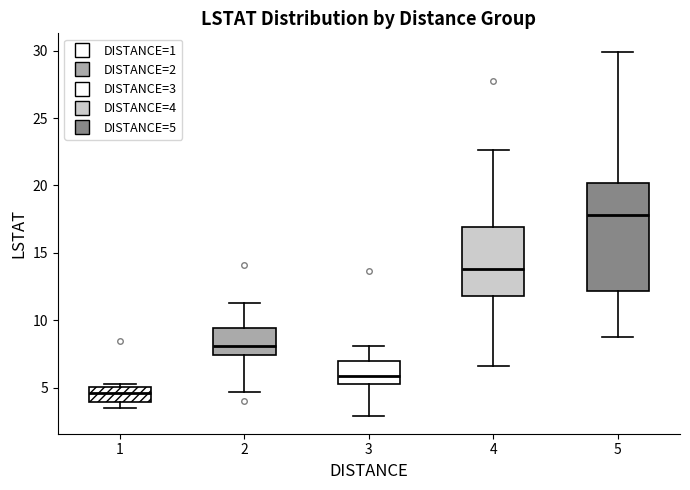

Where does the upper whisker of the box at x = 5 end on the y-axis? The values are not printed on the chart, so give them approximately, as read against the axis.

30.0